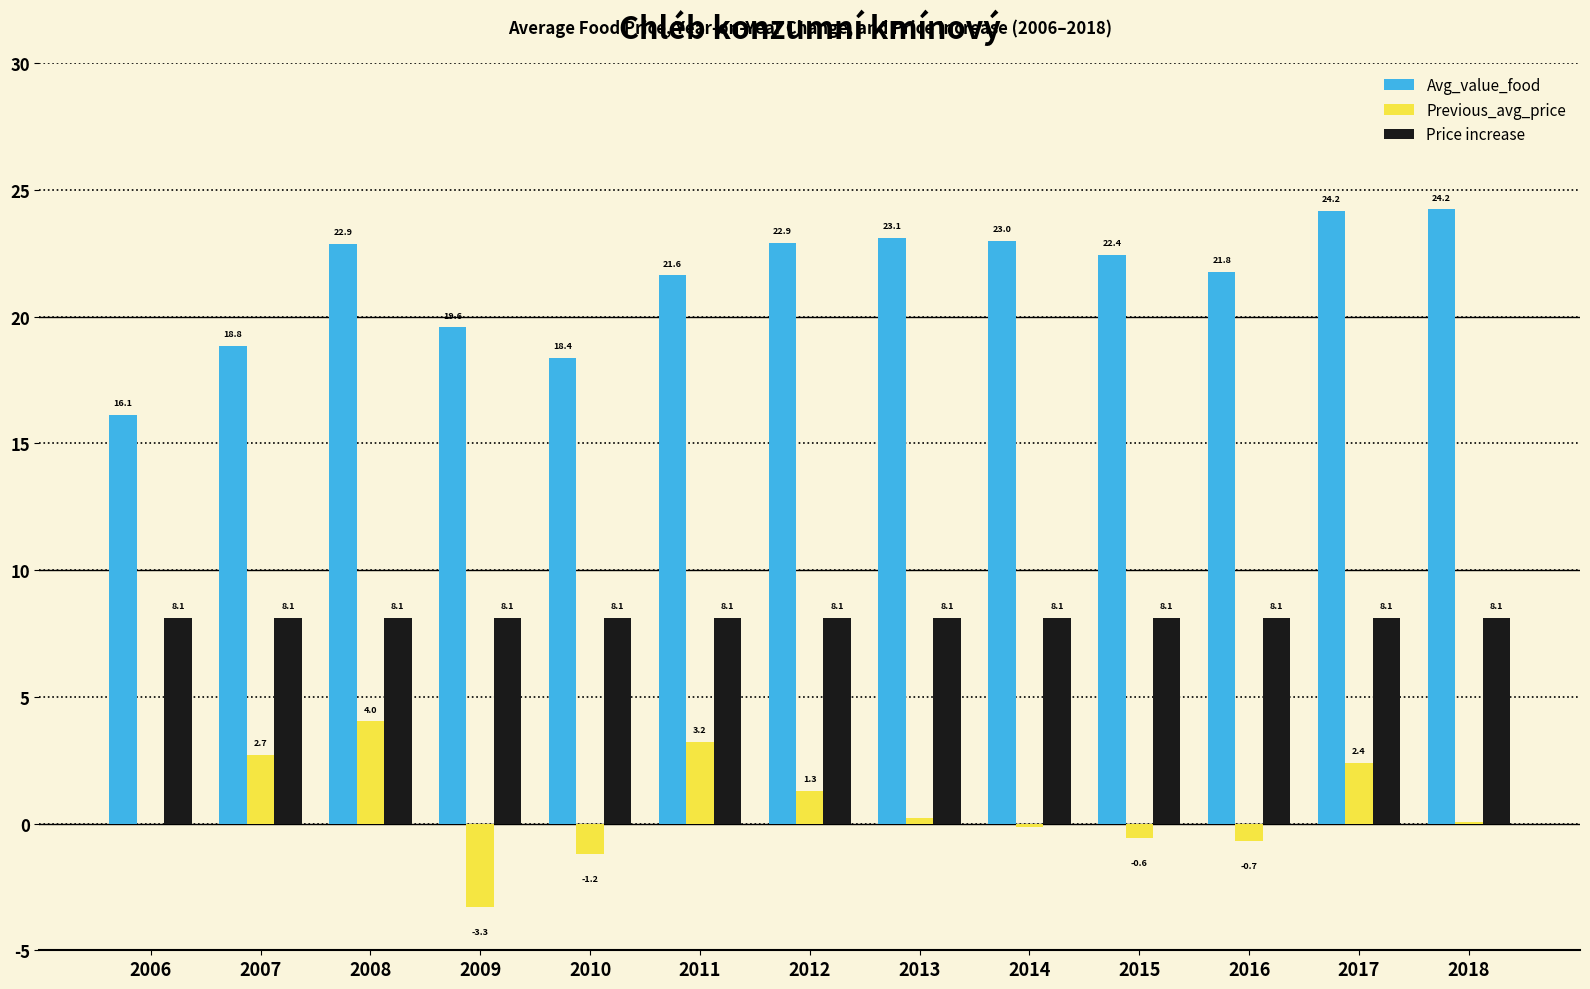

What is the highest value of the Price increase series?

8.1